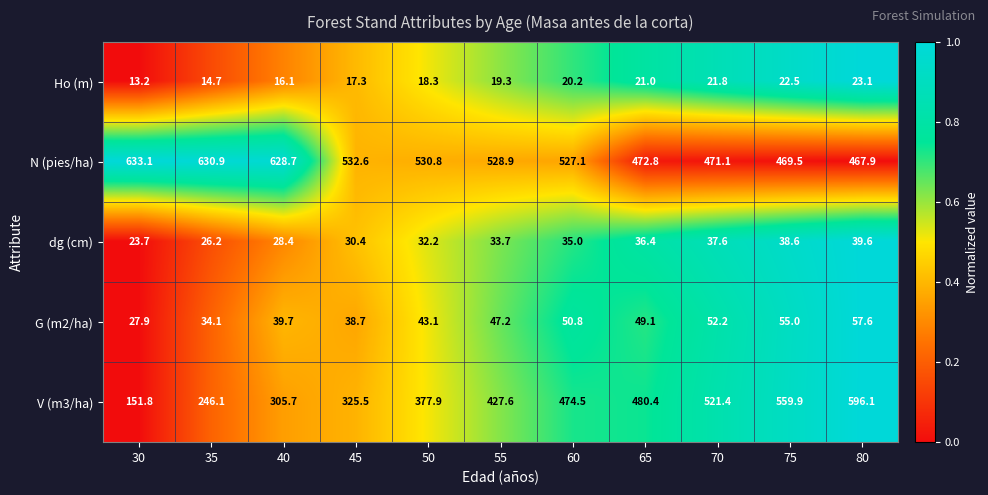

What is the difference between the dg (cm) values at 55 and 70?

3.9